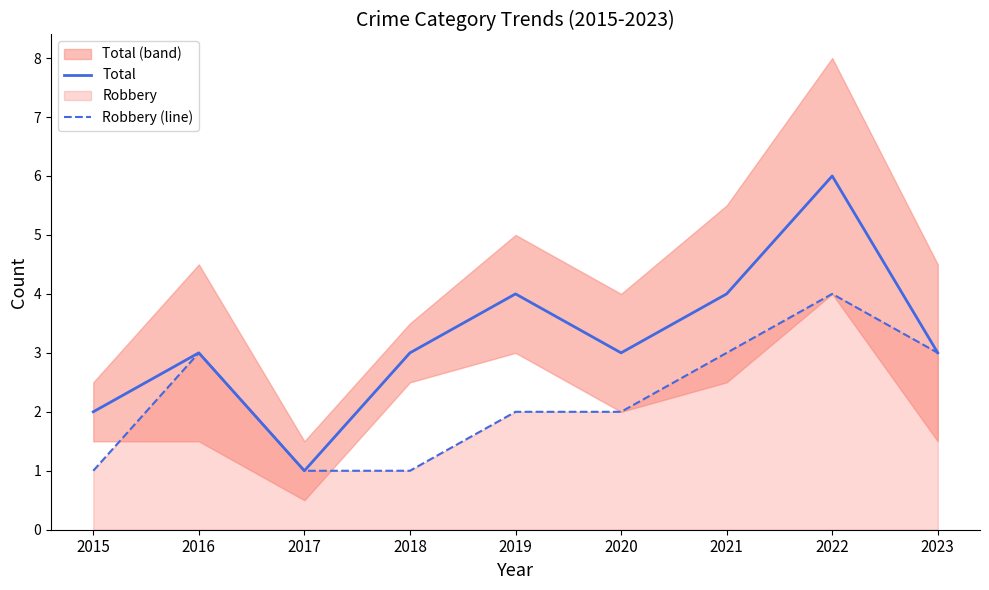

At which category is the sum across all series the highest?

2022